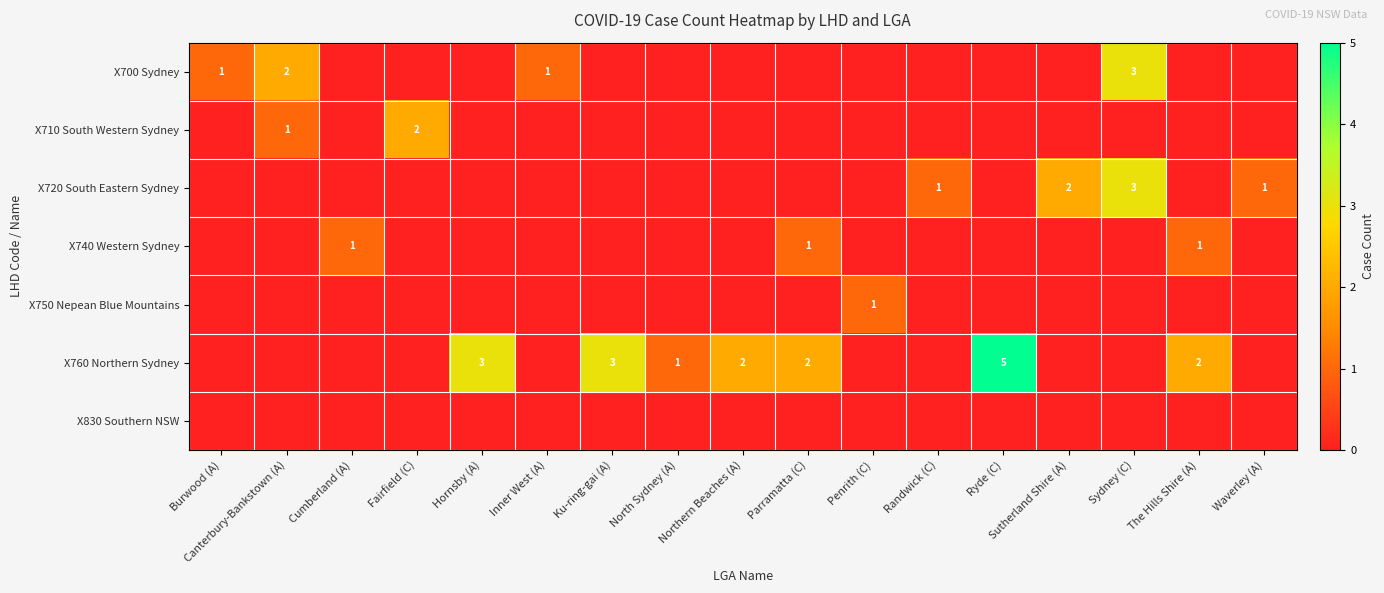

The value of X760 Northern Sydney at Hornsby (A) is 4. True or false?

False